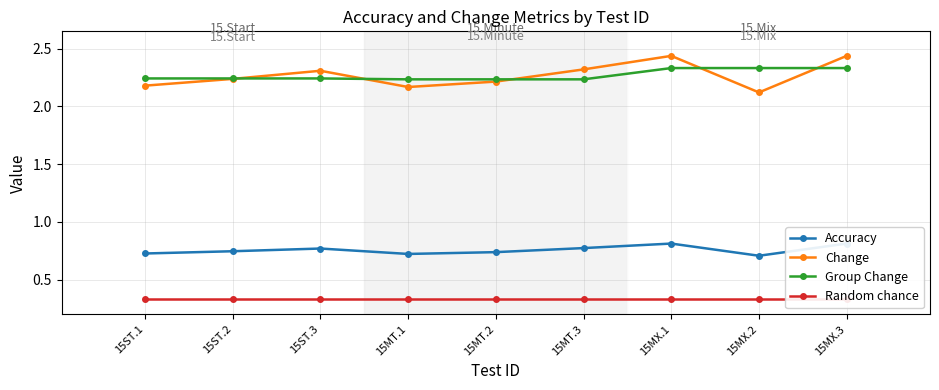

Which series has the largest total across all categories?

Change